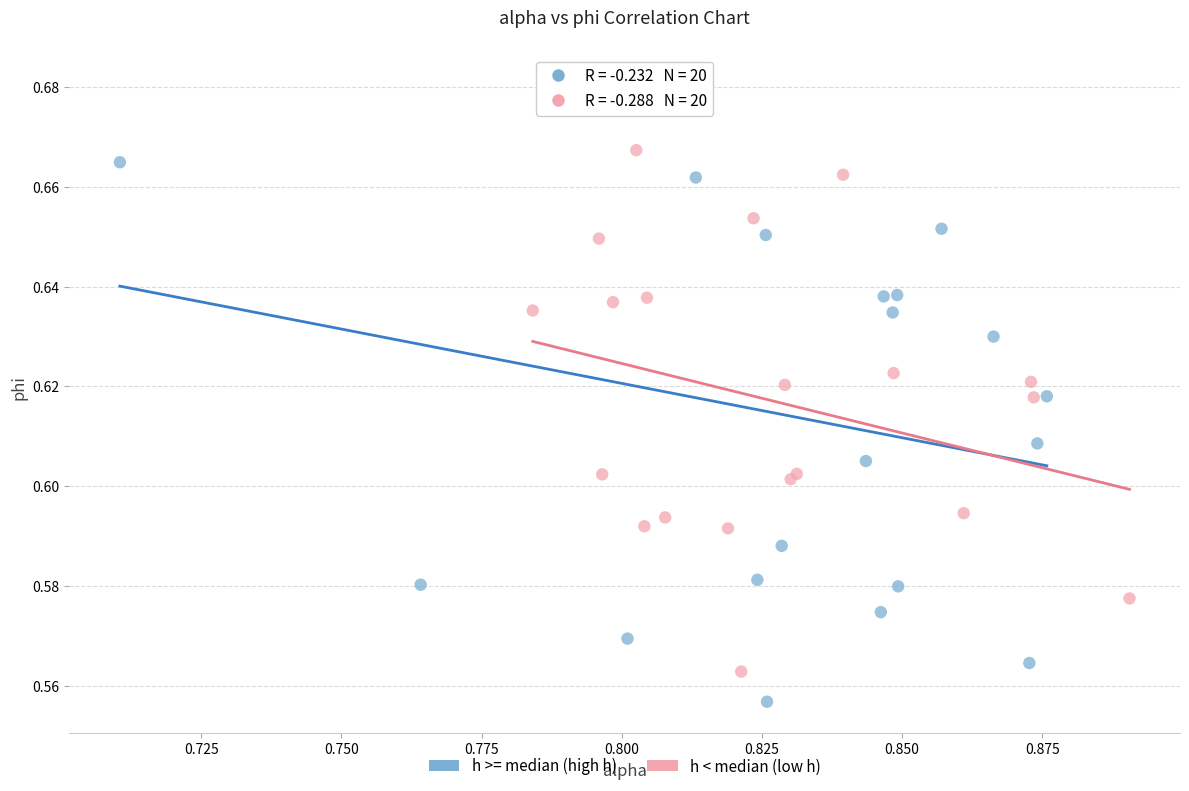

What are all the series names shown in the legend?

h >= median (high h), h < median (low h)